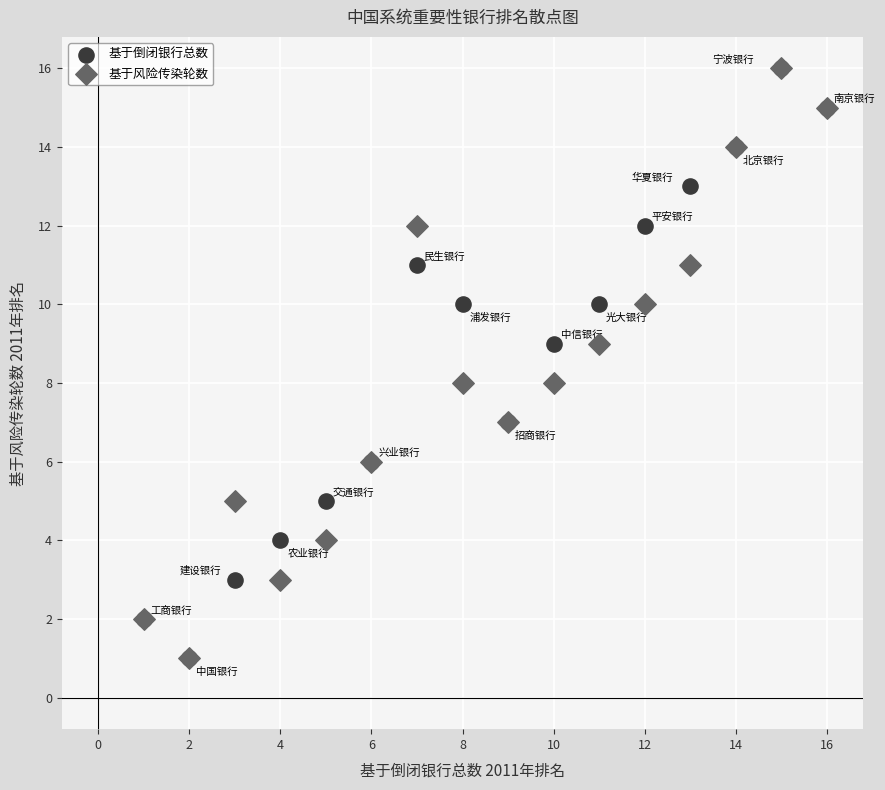

What are all the series names shown in the legend?

基于倒闭银行总数, 基于风险传染轮数